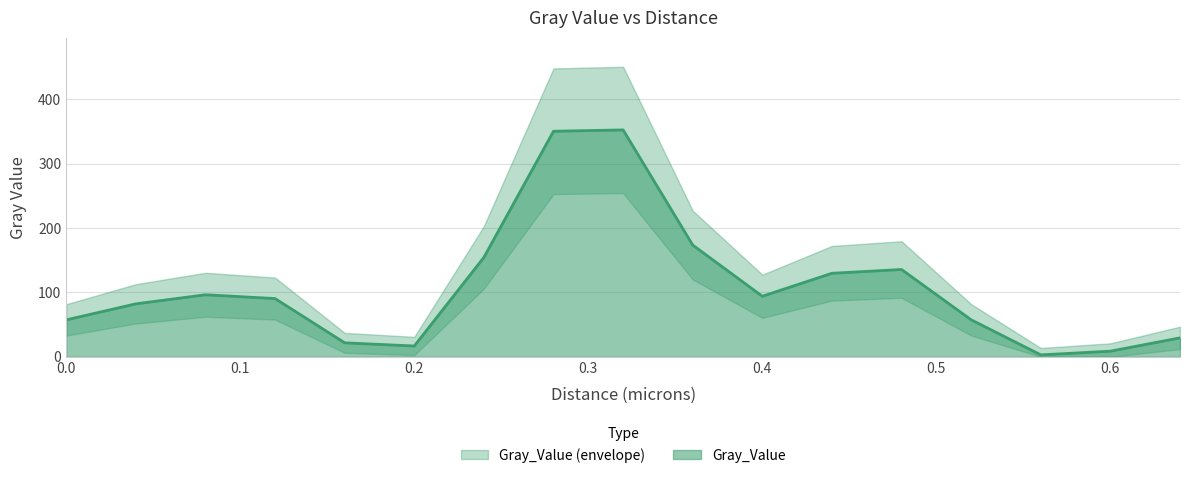

At which category does the data reach its first local peak?

0.08